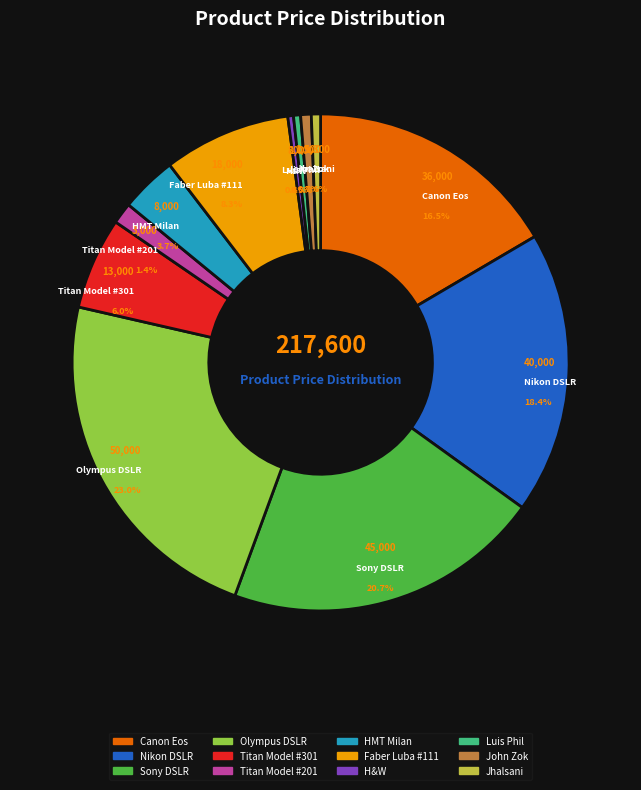

Do Sony DSLR and H&W together represent more than half of the pie?

No